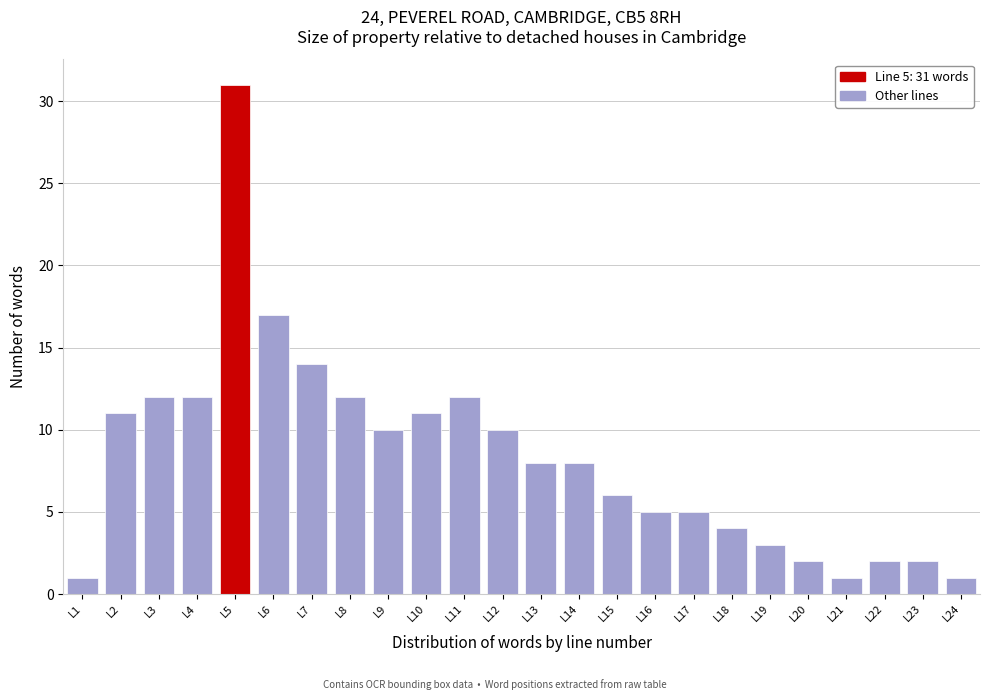

Which range on the x-axis has the tallest bar?

4.5 to 5.5